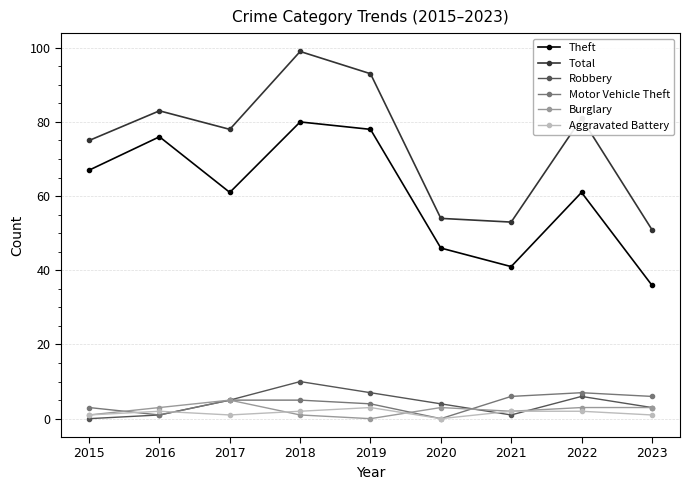

True or false: Burglary and Theft cross at least once.

False